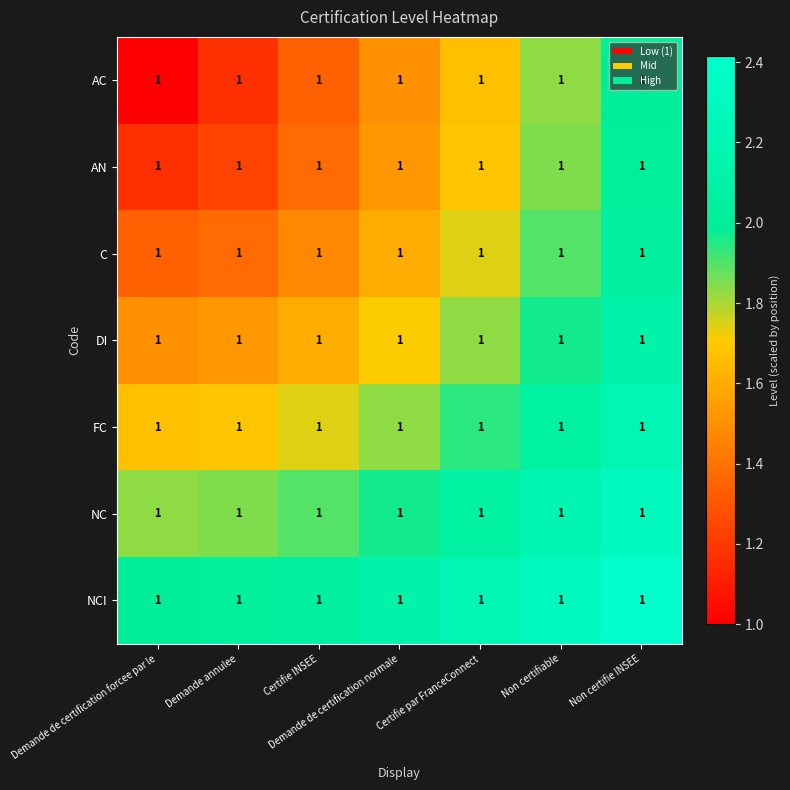

Read the NCI value at Demande de certification normale.

2.1